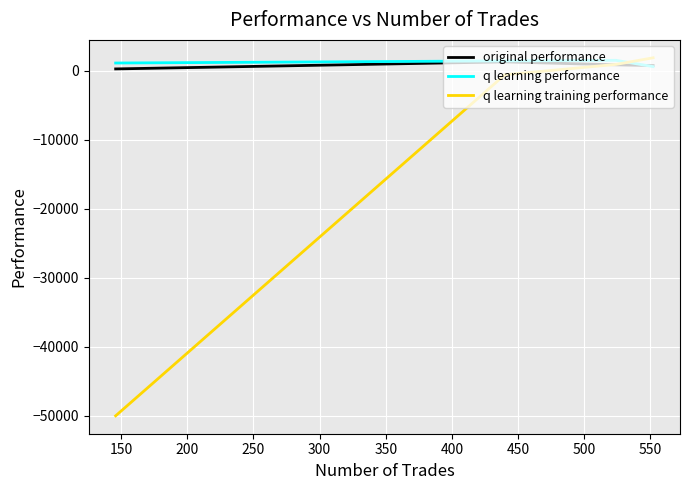

True or false: q learning performance has a value of 1419.5 at 200.

True